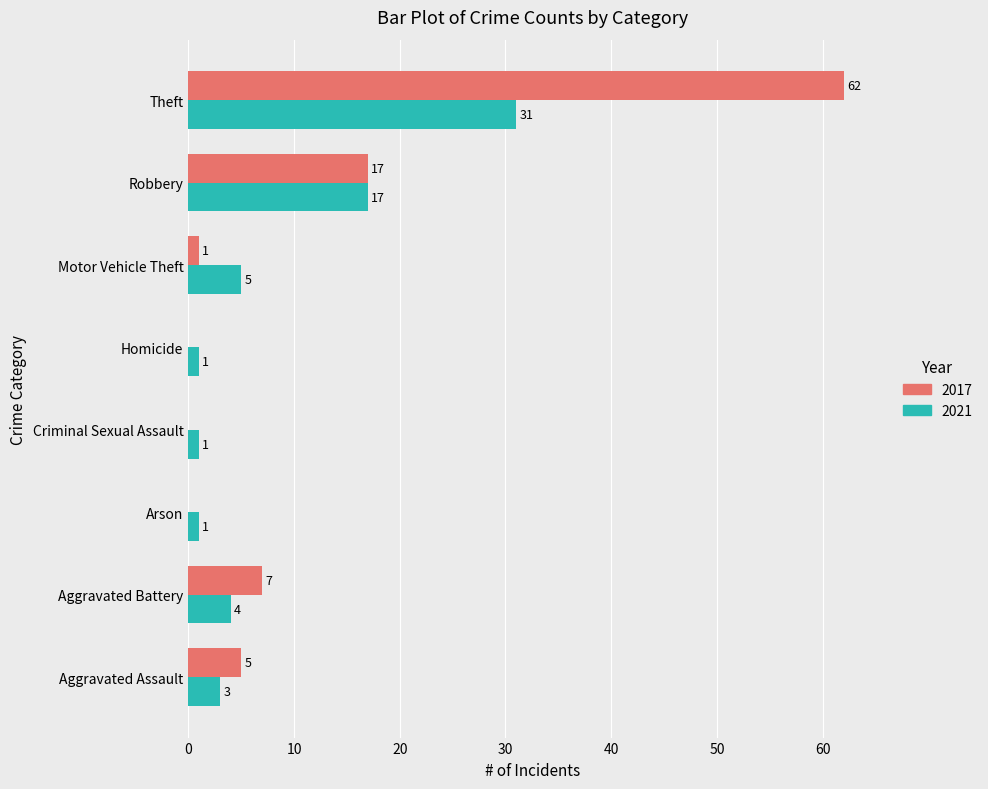

What is the sum of the 2021 values at Robbery and Aggravated Assault?

20